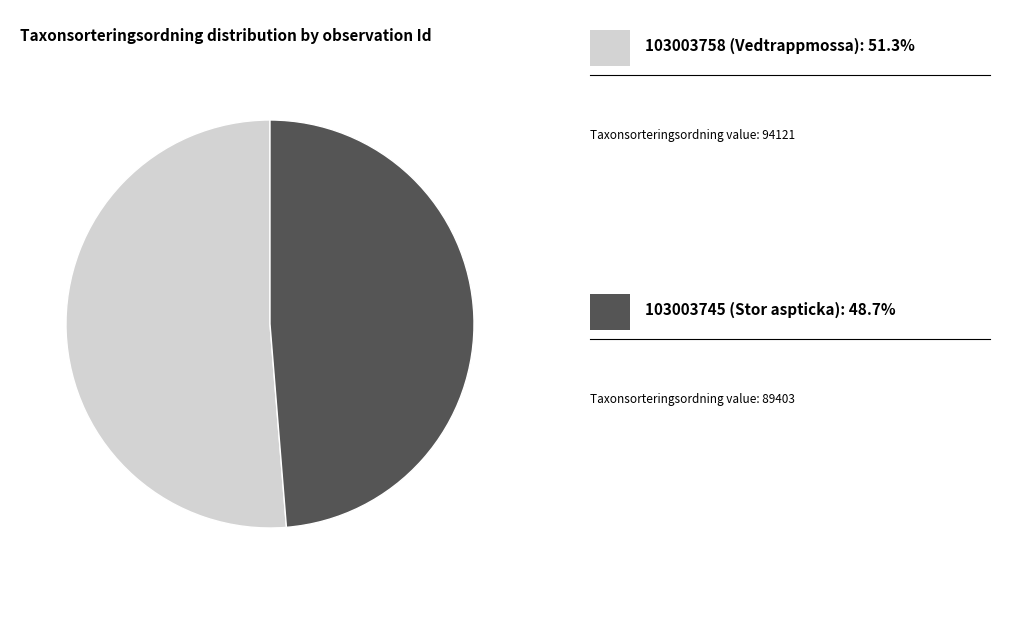

Is there any slice that represents more than half of the pie?

Yes